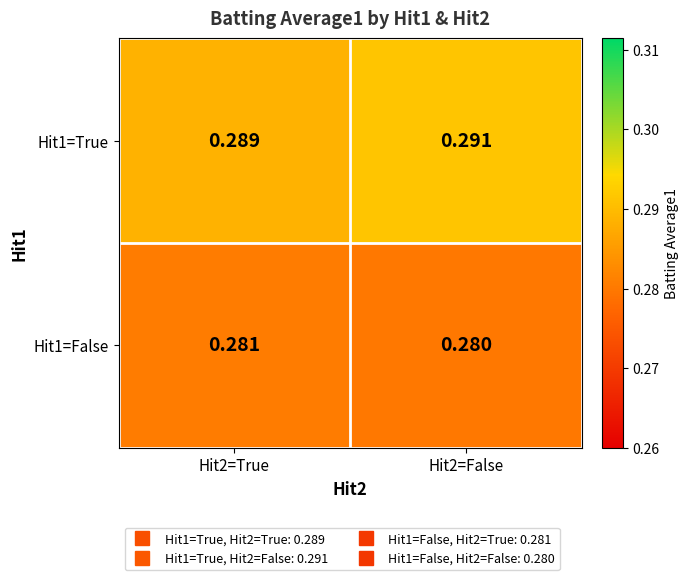

Is the value of Hit1=True at Hit2=False greater than the value of Hit1=False at Hit2=True?

Yes